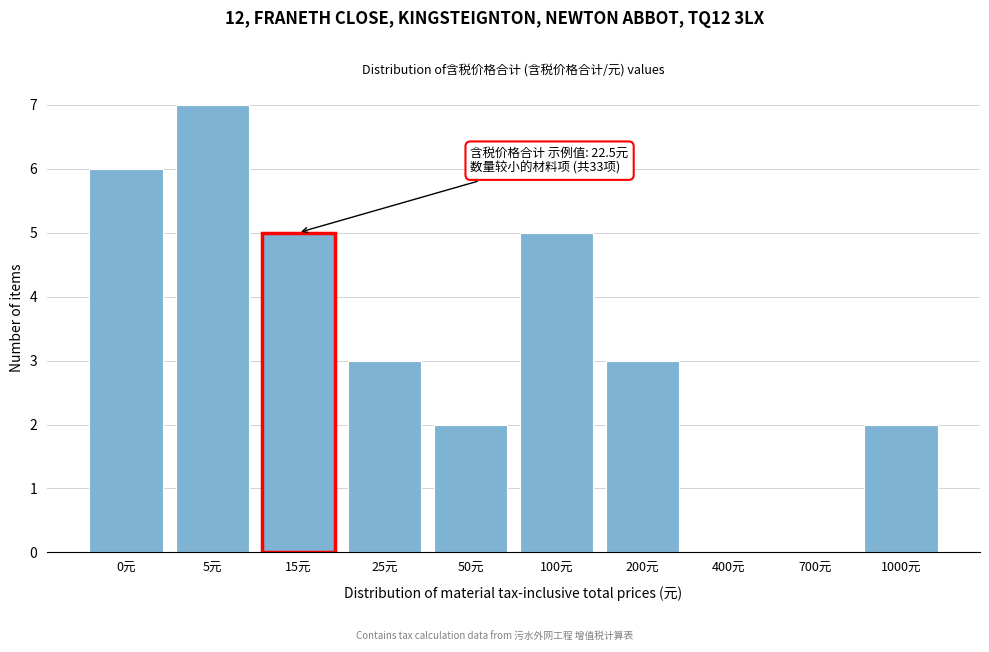

Reading left to right, list all the values displayed in this chart.

0元=6	5元=7	15元=5	25元=3	50元=2	100元=5	200元=3	400元=0	700元=0	1000元=2